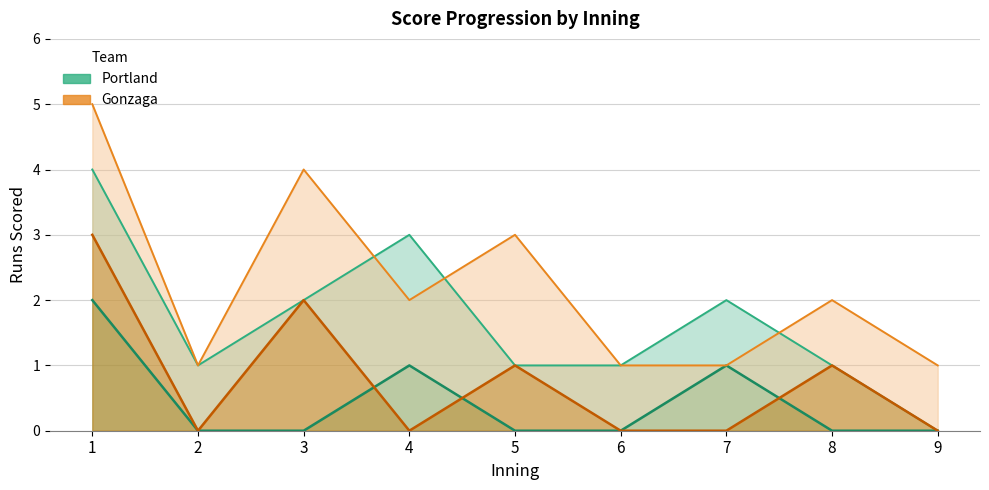

True or false: Portland (upper) and Gonzaga cross at least once.

False